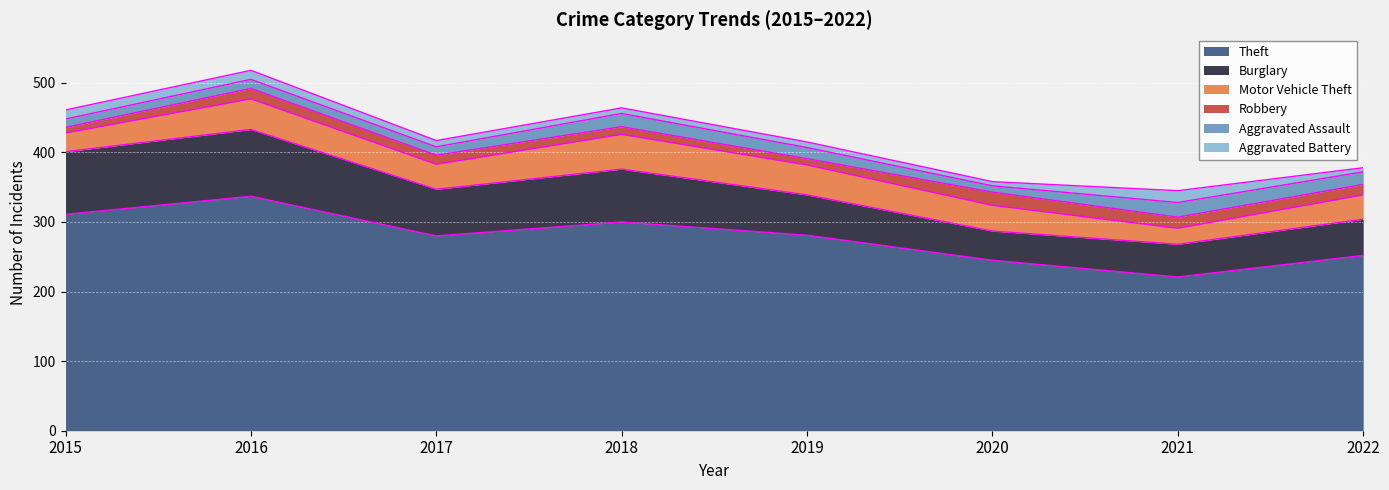

What is the sum of all Burglary values?

528